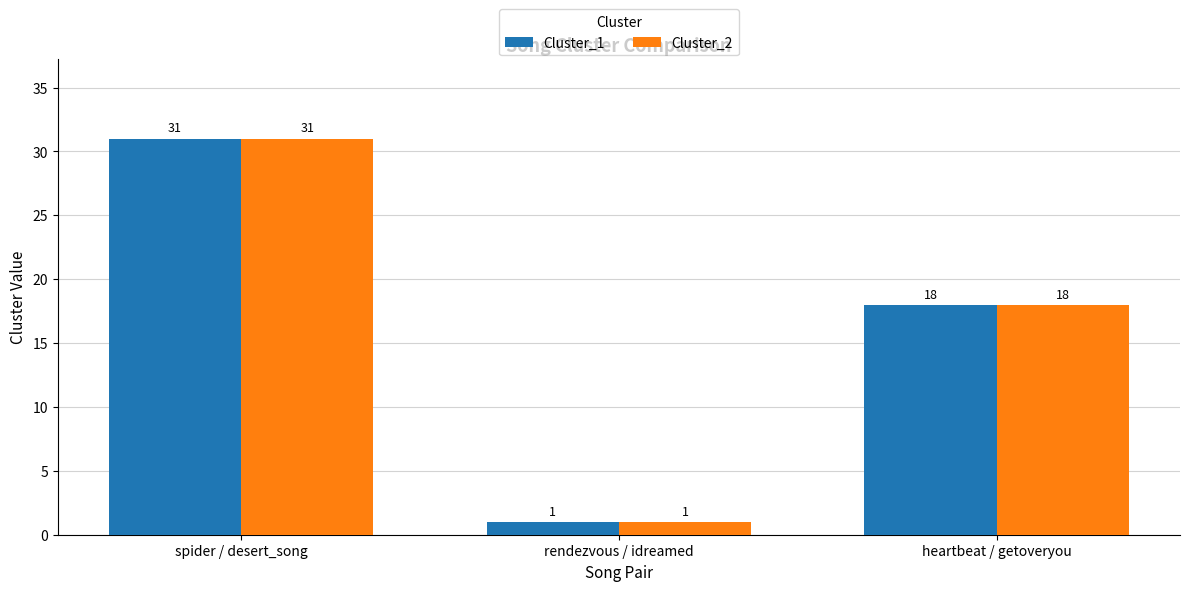

The Cluster_2 series shows 6 at heartbeat / getoveryou. True or false?

False